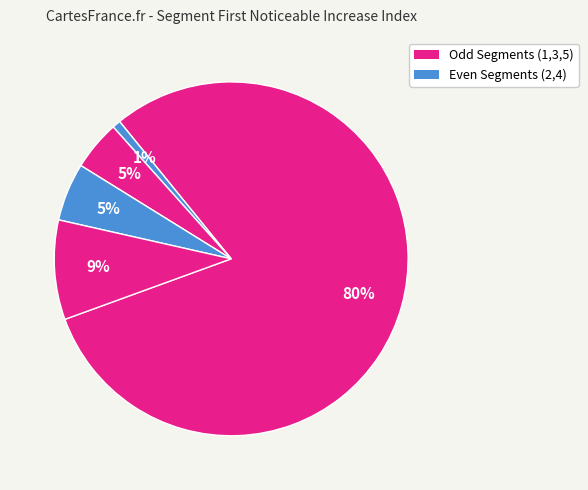

How many segments does this pie chart have?

5